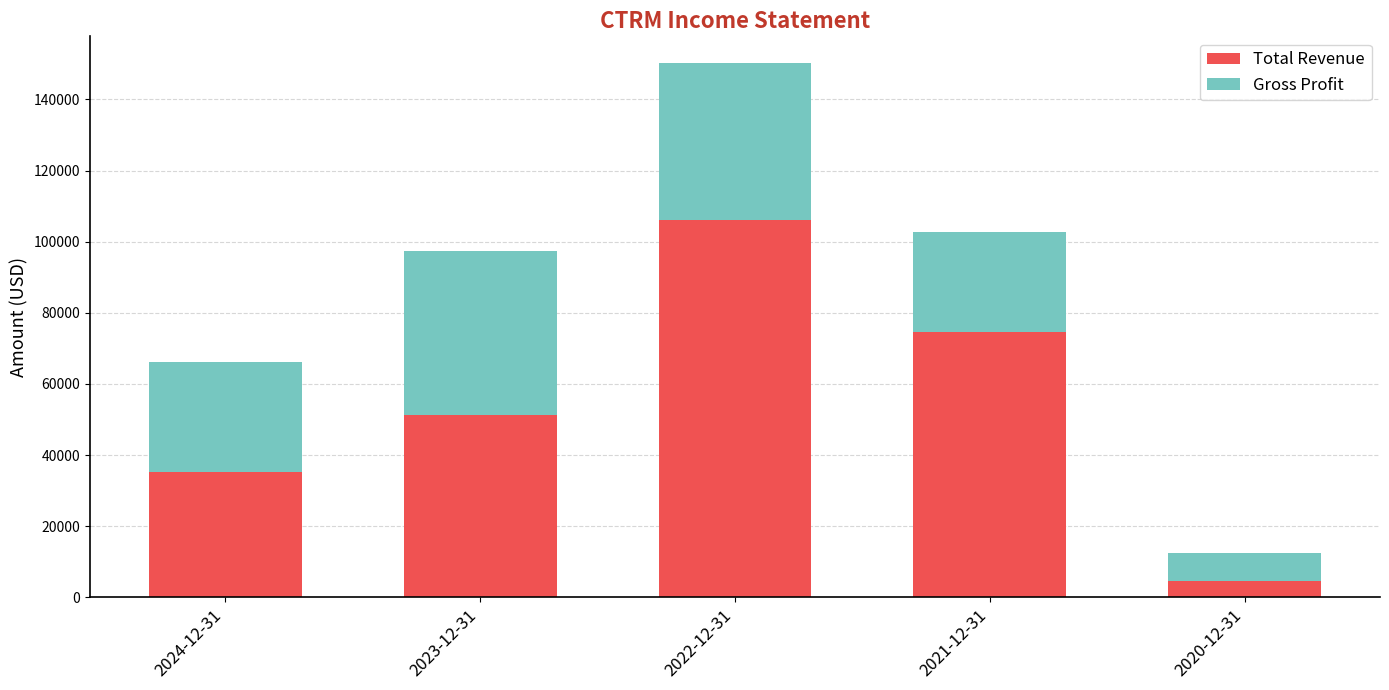

The value of Total Revenue at 2021-12-31 is 37612. True or false?

False